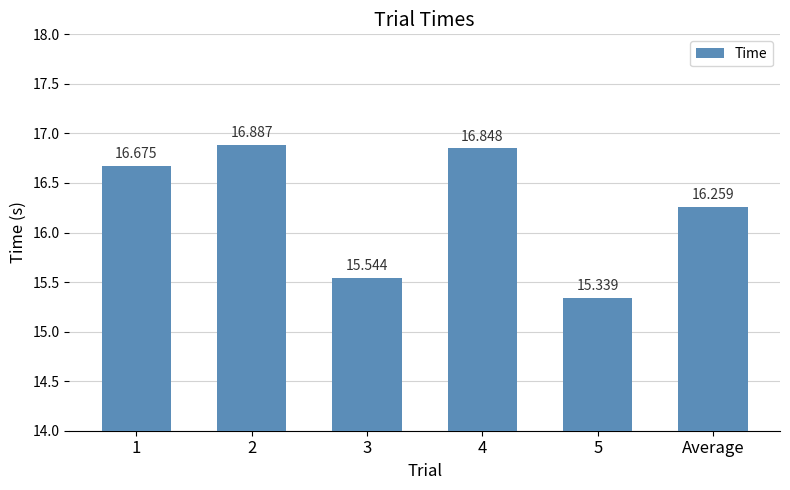

Which label corresponds to the smallest value in the chart?

5